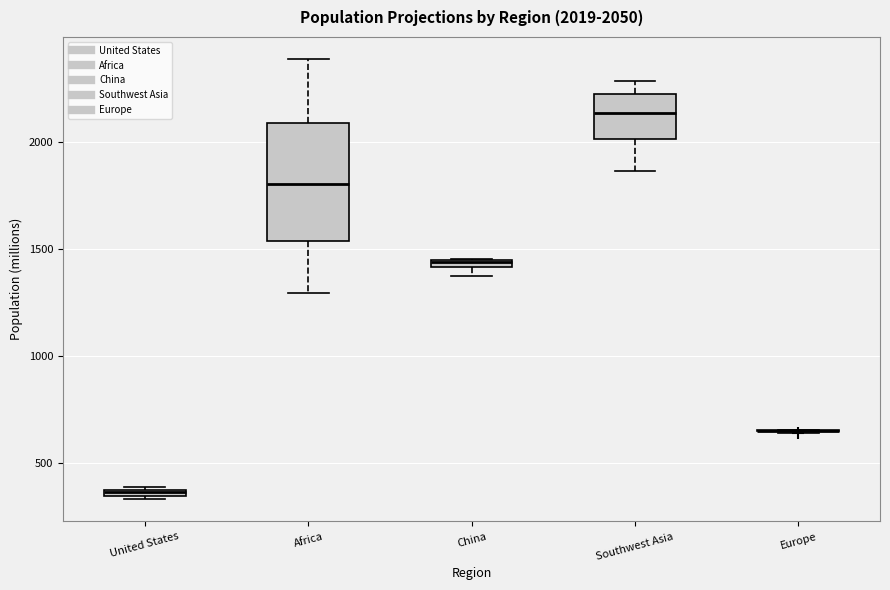

Comparing the boxes themselves (not the whiskers), which one is the tallest?

Africa